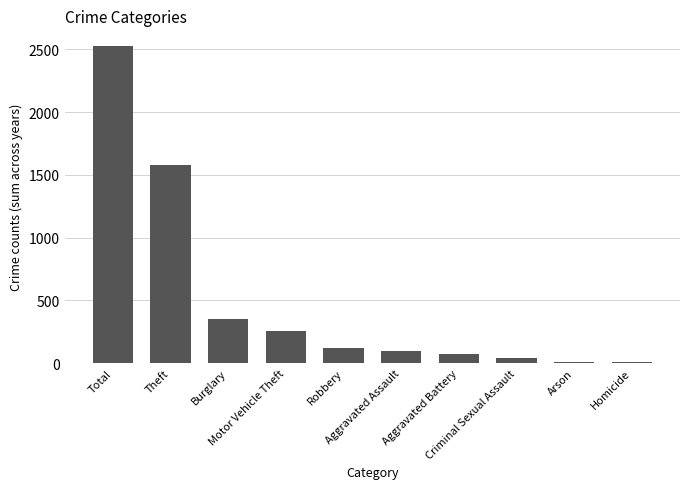

What is the average value?

505